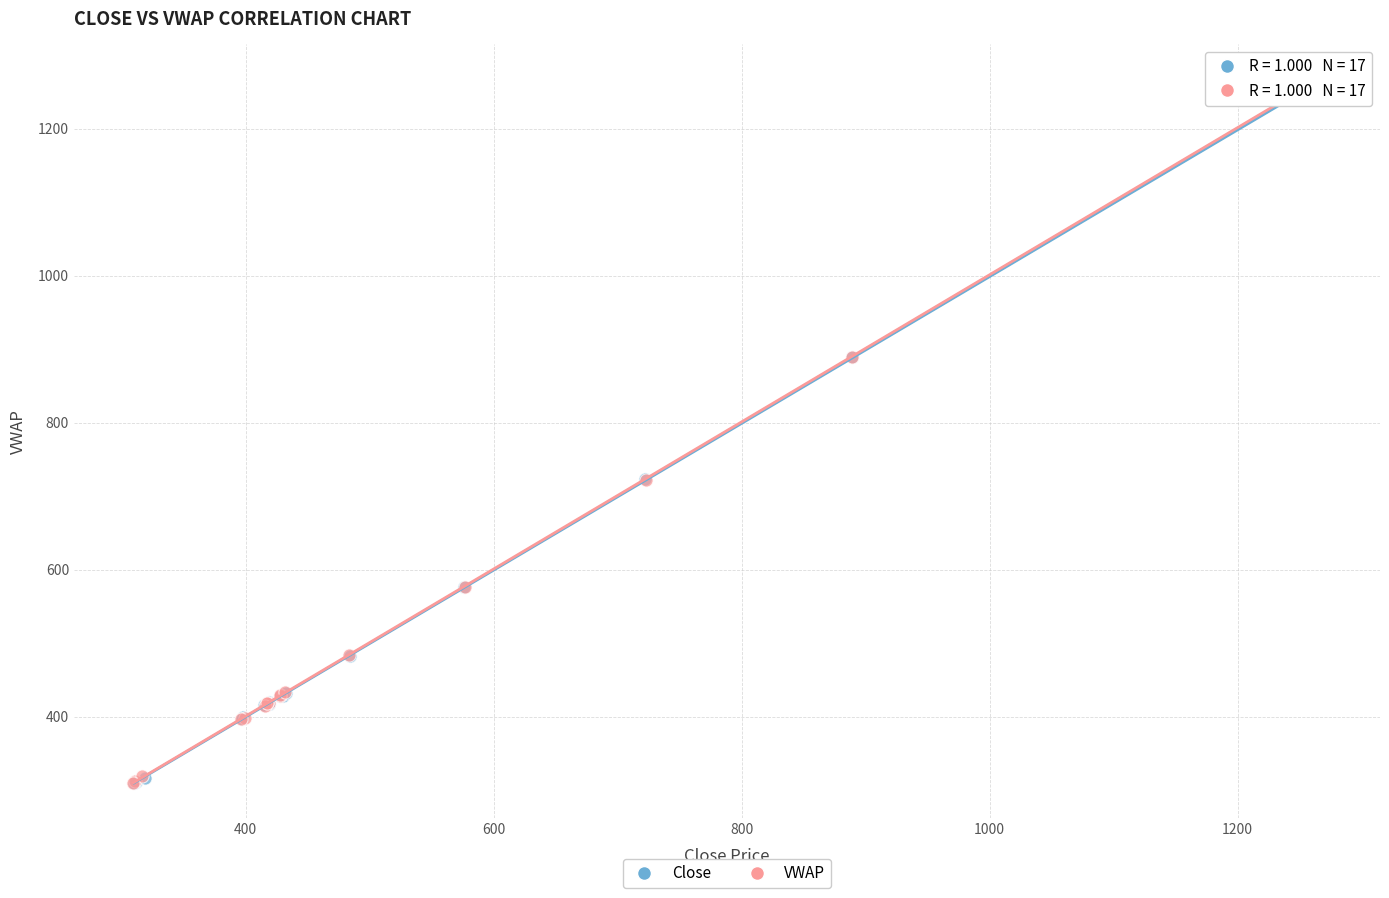

Which series has the widest spread of Y values?

VWAP